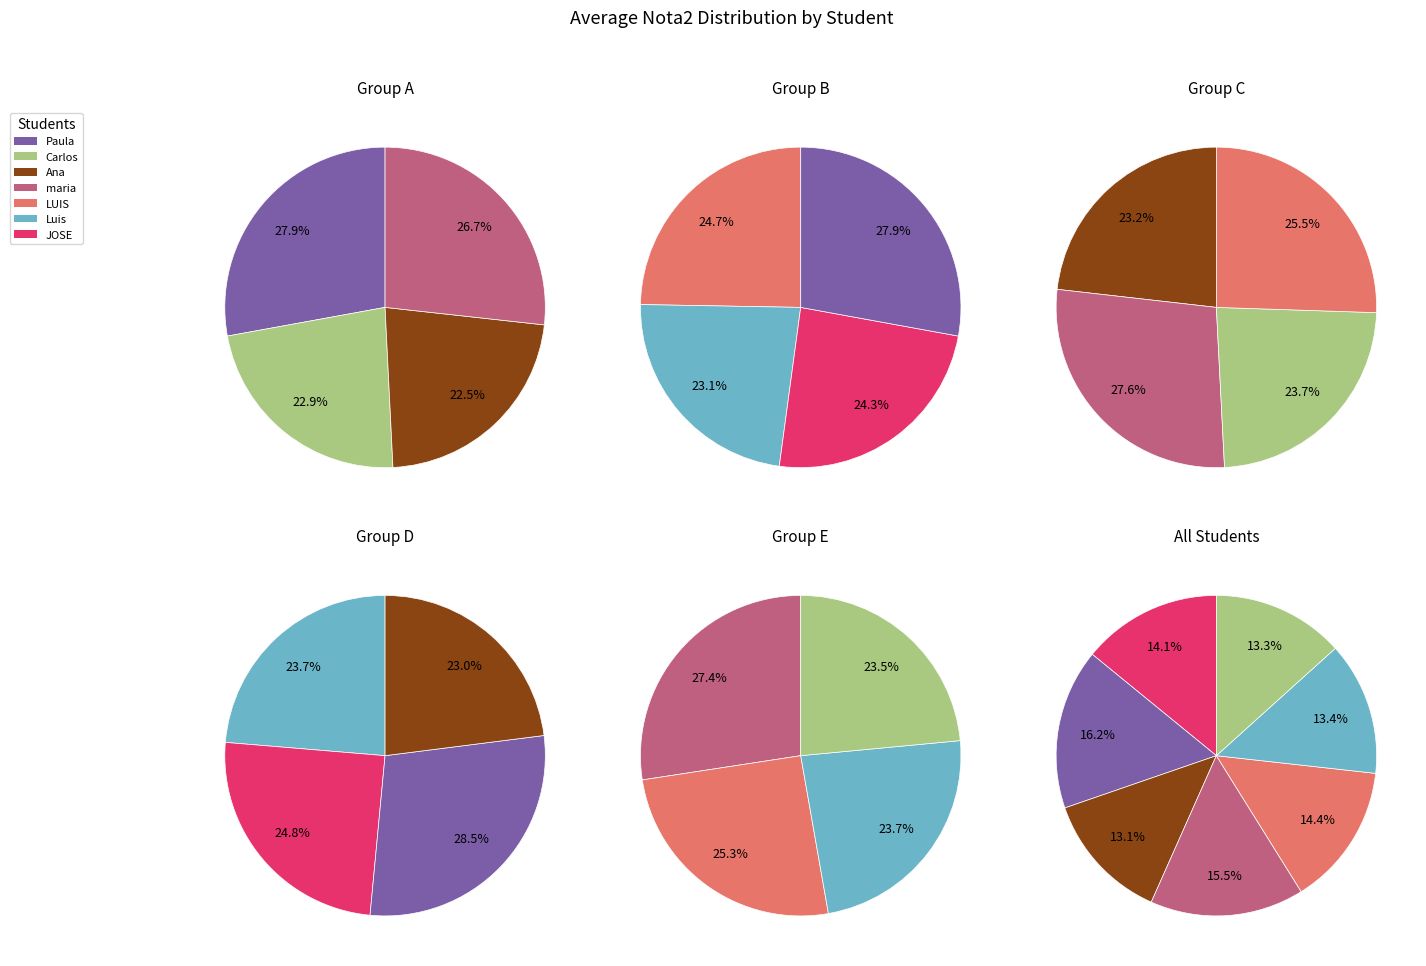

Is there a majority slice in this chart?

No